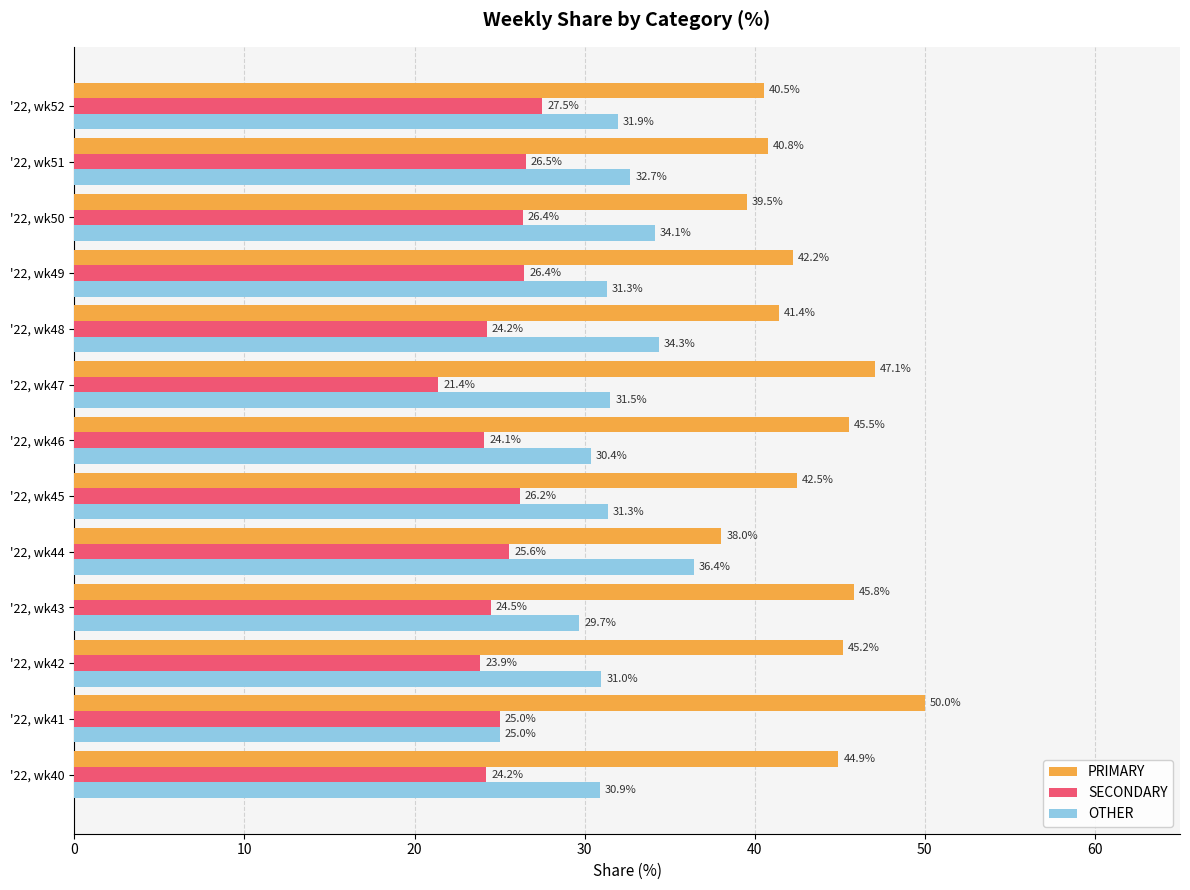

What is the spread (max minus min) of values at '22, wk51?

14.3